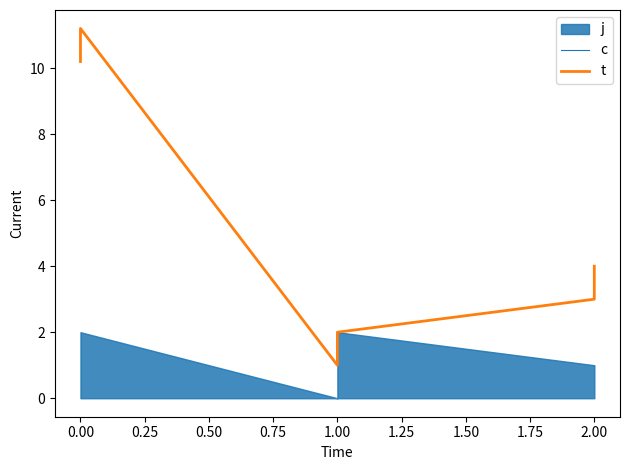

In c, how many points are higher than both neighbors (excluding endpoints)?

1